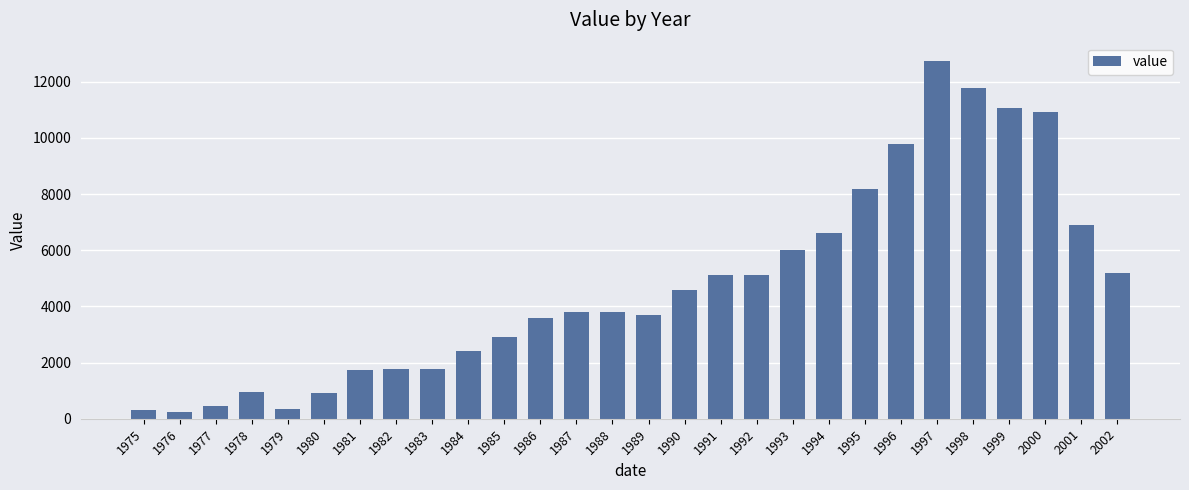

What is the change in value from 1984 to 1995?

+5795